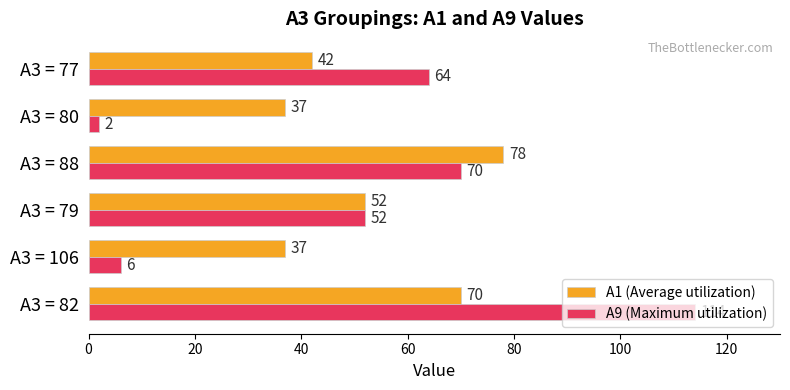

What are all the series names shown in the legend?

A1 (Average utilization), A9 (Maximum utilization)